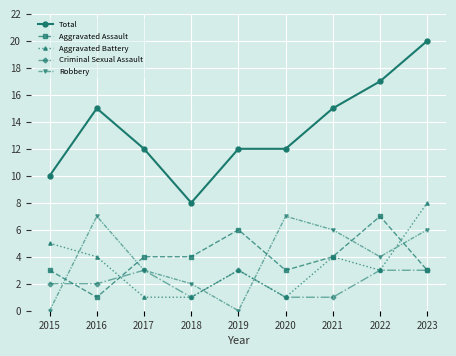

What are all the series names shown in the legend?

Total, Aggravated Assault, Aggravated Battery, Criminal Sexual Assault, Robbery